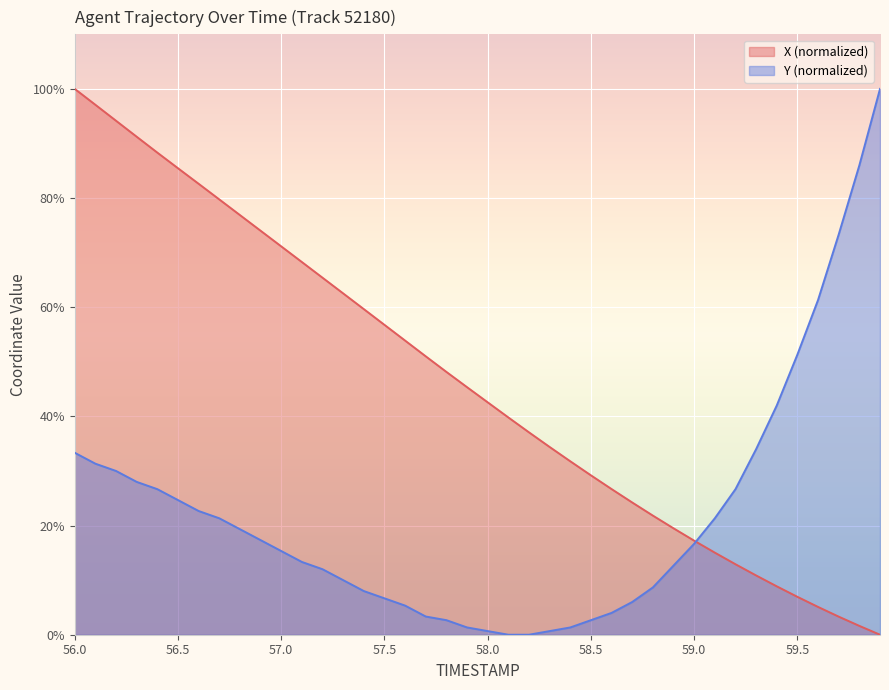

What is the difference between the maximum and minimum values in the Y series?

100.0